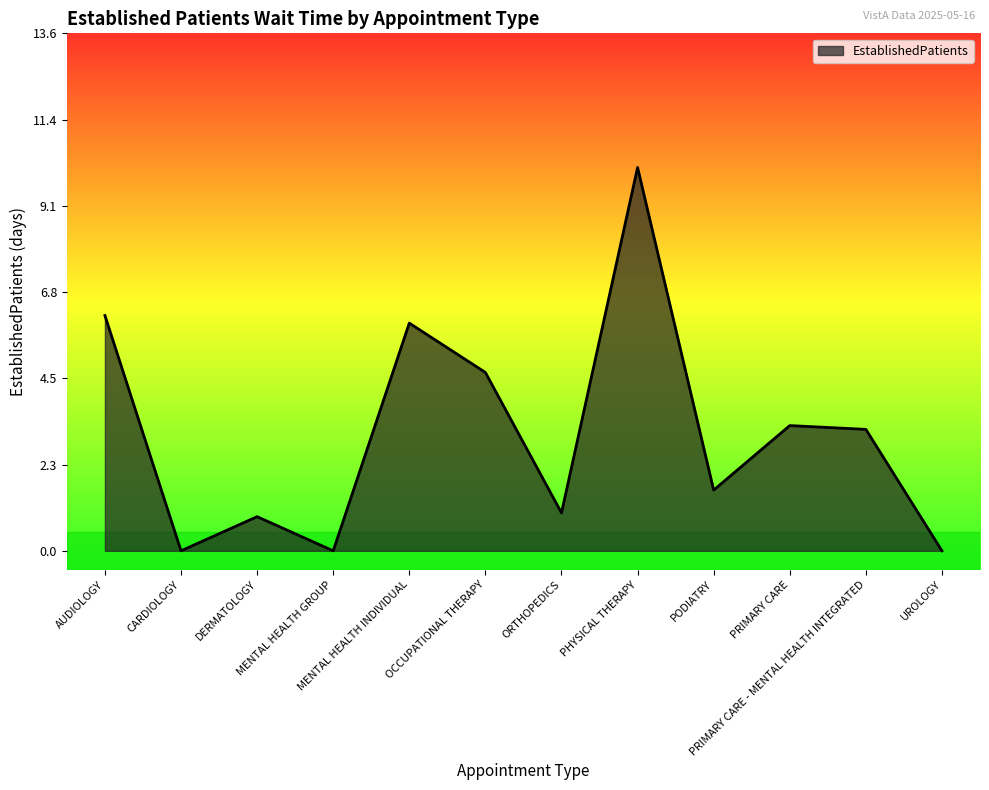

What is the sum of all values?

37.0